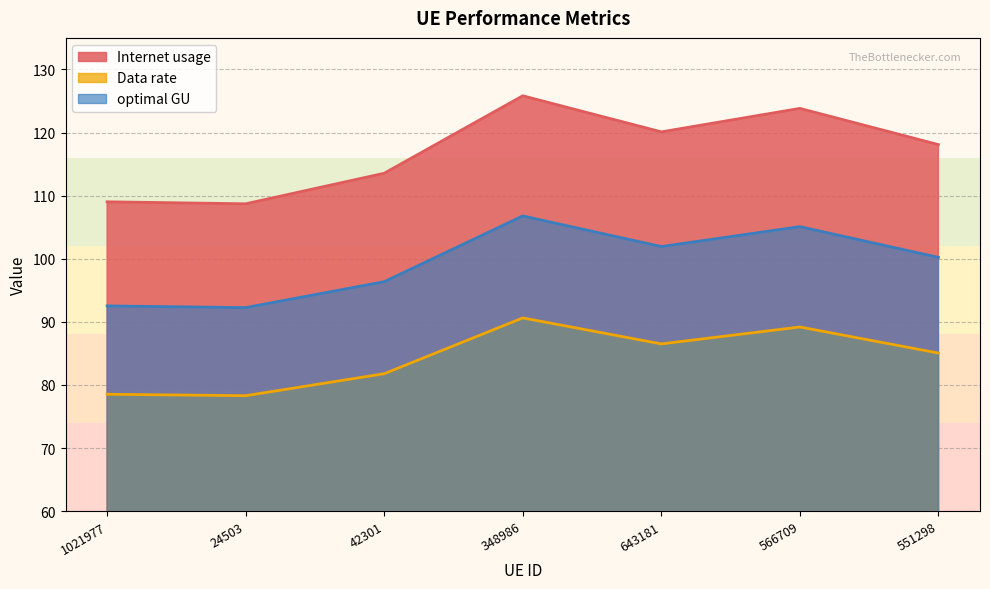

True or false: Data rate and Internet usage intersect in this chart.

False